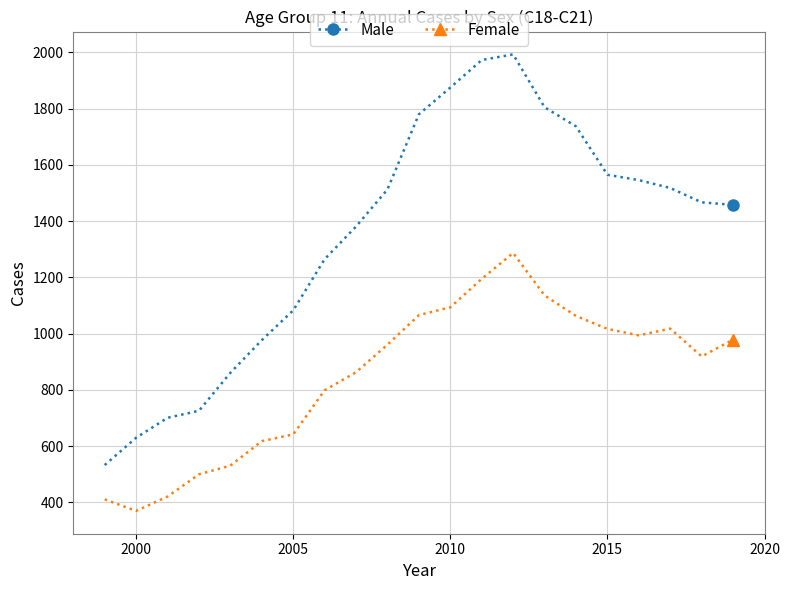

Which series has the widest spread of values?

Male